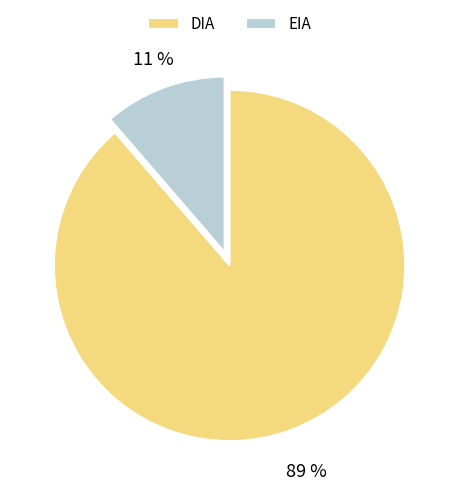

Rank the categories by value from lowest to highest.

EIA, DIA